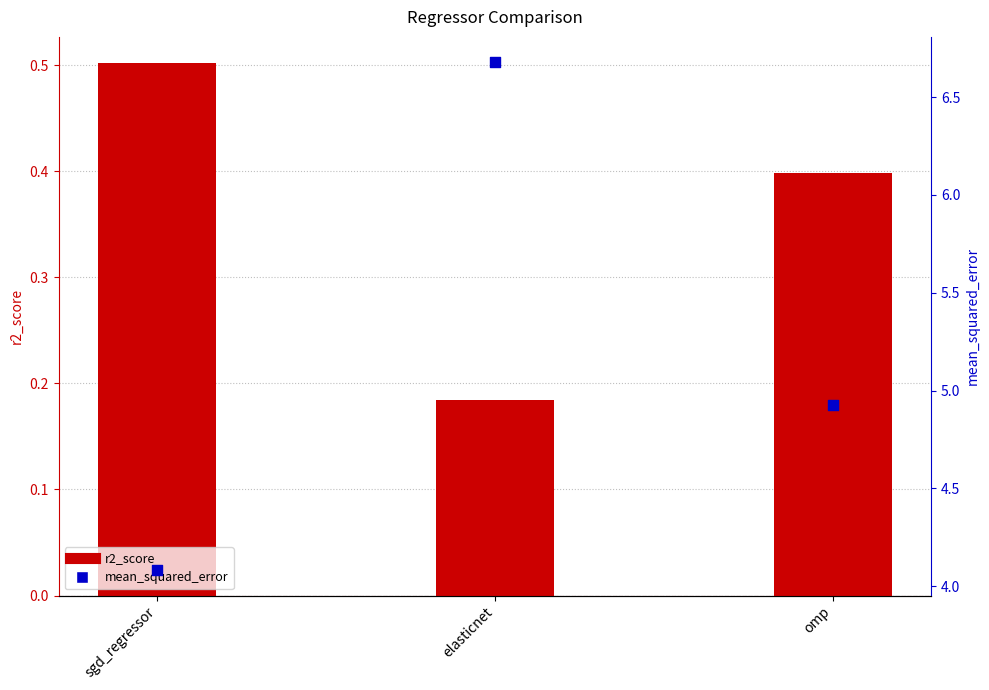

Is the value of mean_squared_error at sgd_regressor greater than the value of r2_score at omp?

Yes